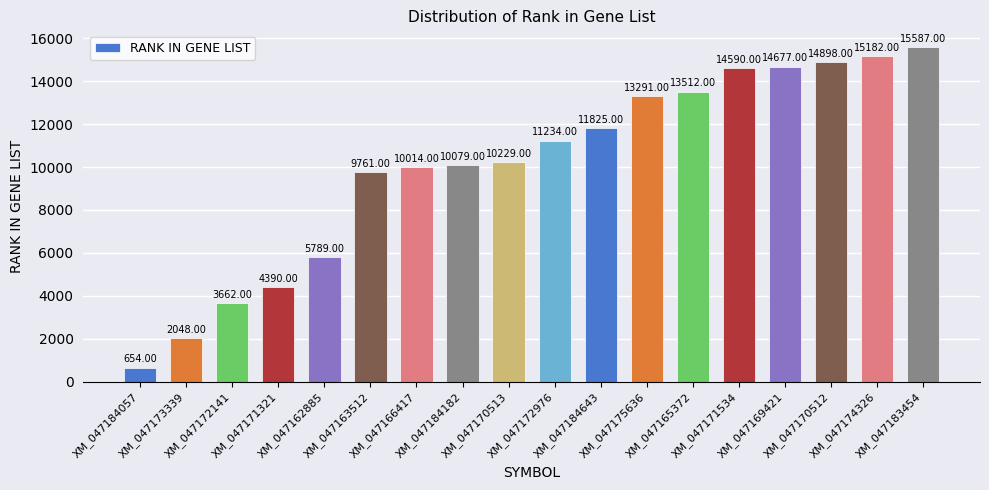

List the labels in order of value, largest first.

XM_047183454, XM_047174326, XM_047170512, XM_047169421, XM_047171534, XM_047165372, XM_047175636, XM_047184643, XM_047172976, XM_047170513, XM_047184182, XM_047166417, XM_047163512, XM_047162885, XM_047171321, XM_047172141, XM_047173339, XM_047184057